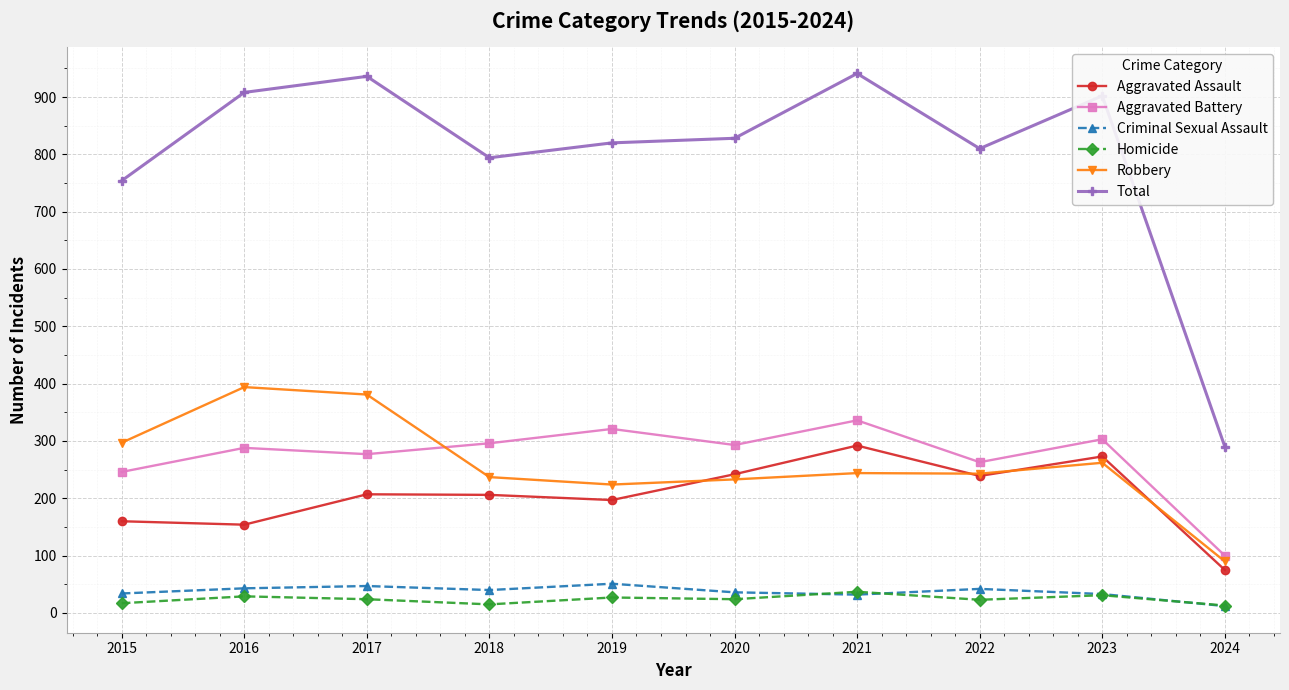

The Robbery series shows 305 at 2019. True or false?

False